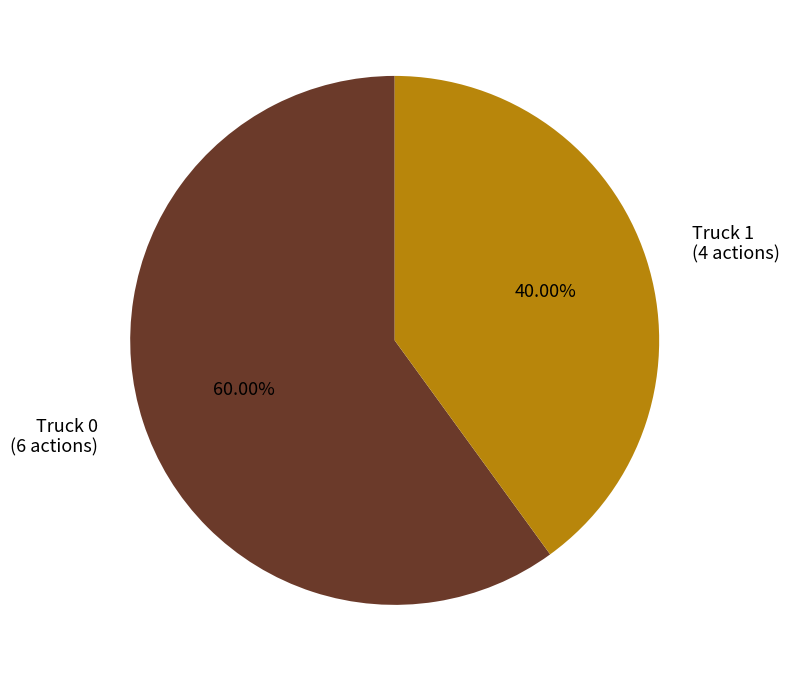

Is the sum of Truck 0 and Truck 1 greater than half?

Yes